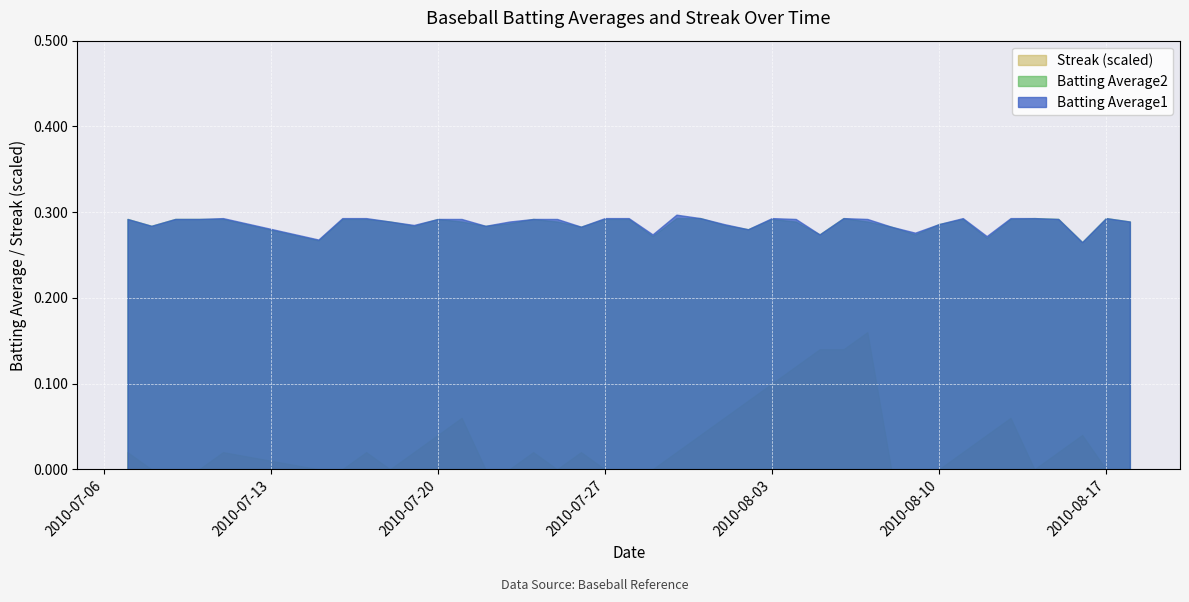

Is it true that Streak equals 0.0 at 2010-08-10?

True